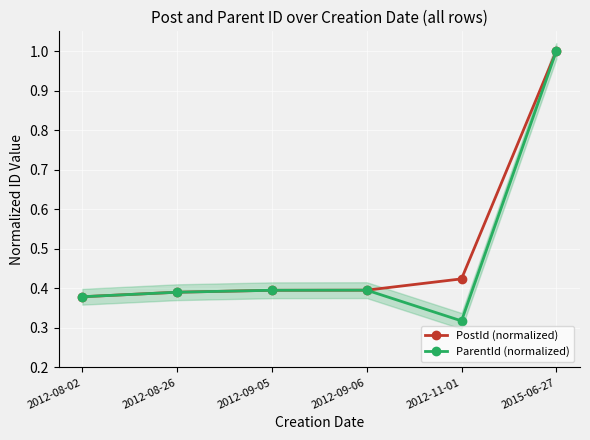

After their last crossing, which series has the higher values: PostId (normalized) or ParentId (normalized)?

PostId (normalized)